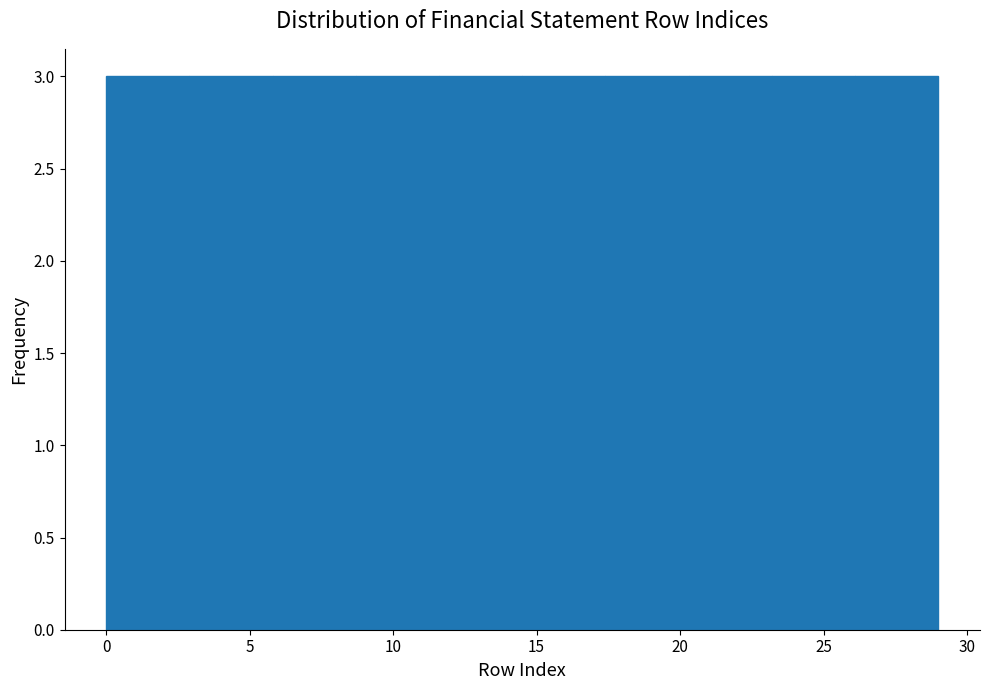

Reading left to right, list every bar in this chart as the range it spans on the x-axis followed by its height. Neither the bar edges nor the heights are printed on the chart, so give them approximately, as read against the axes.

0.0 to 2.9: 3
2.9 to 5.8: 3
5.8 to 8.7: 3
8.7 to 11.6: 3
11.6 to 14.5: 3
14.5 to 17.4: 3
17.4 to 20.3: 3
20.3 to 23.2: 3
23.2 to 26.1: 3
26.1 to 29.0: 3